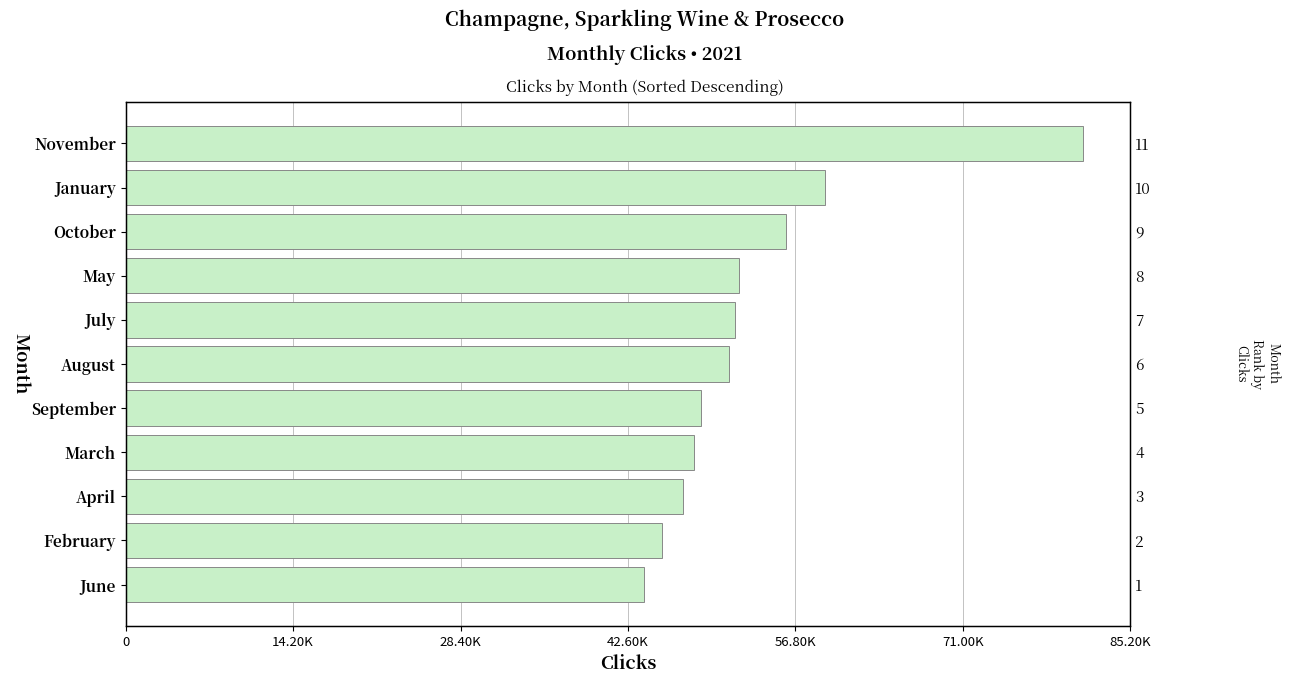

What is the difference between the second highest and second lowest values?

13790